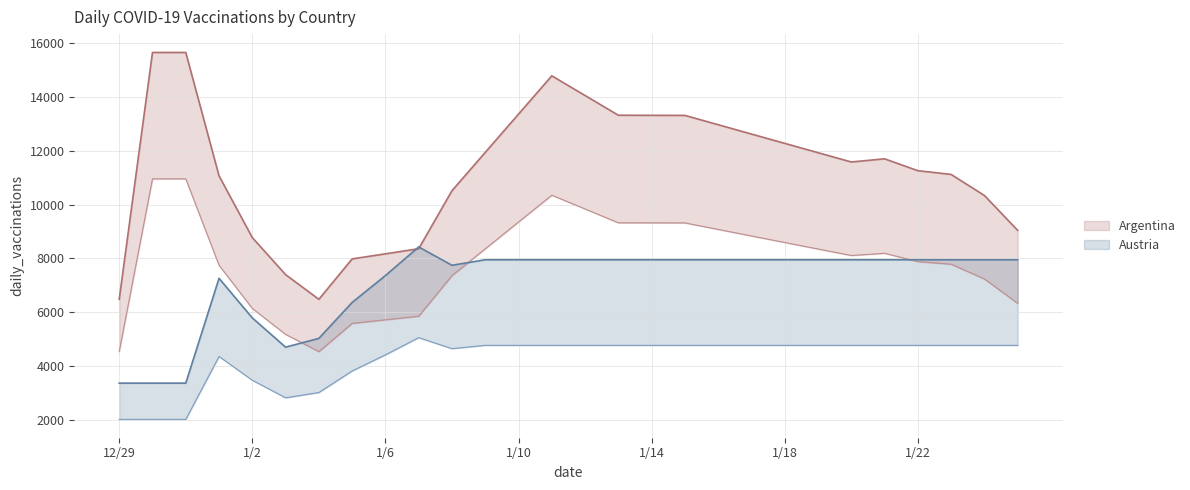

The Argentina series shows 12971 at 1/16. True or false?

True